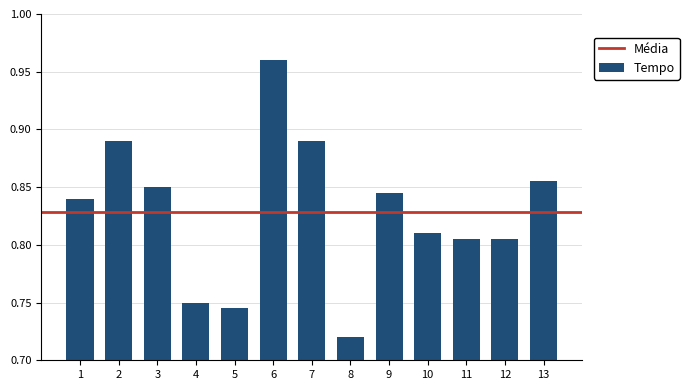

What is the sum of all values?

10.8